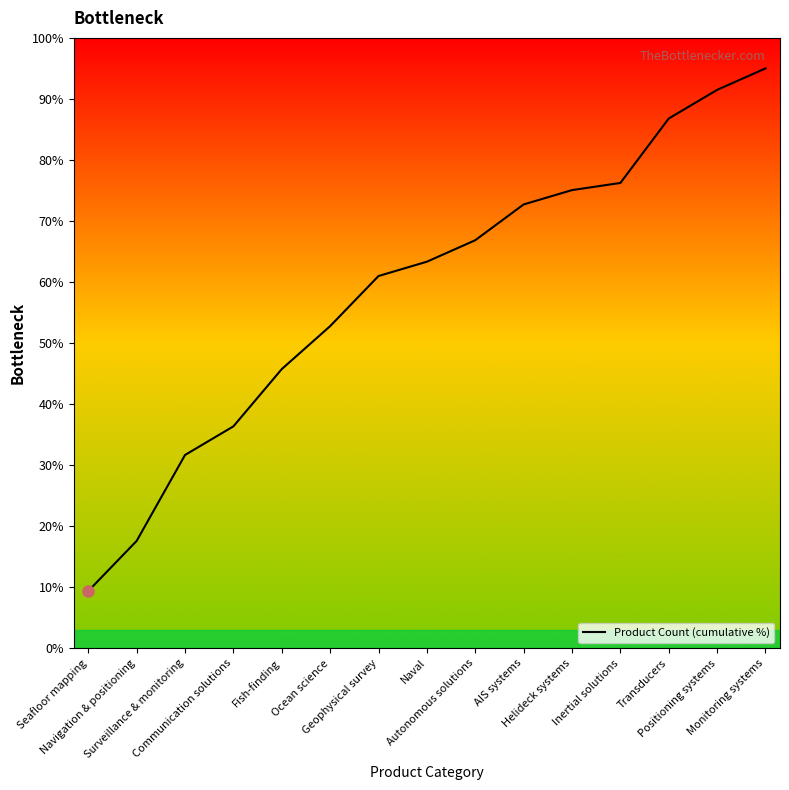

Is it true that the value at Communication solutions is 65.4?

False